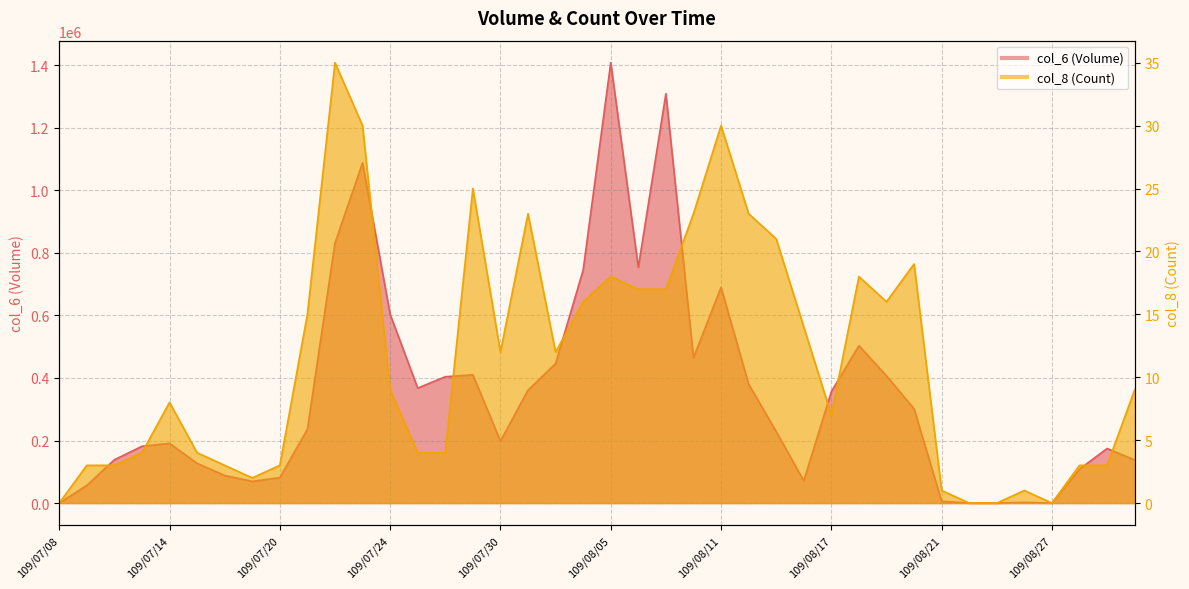

What is the greatest value displayed?

1407910